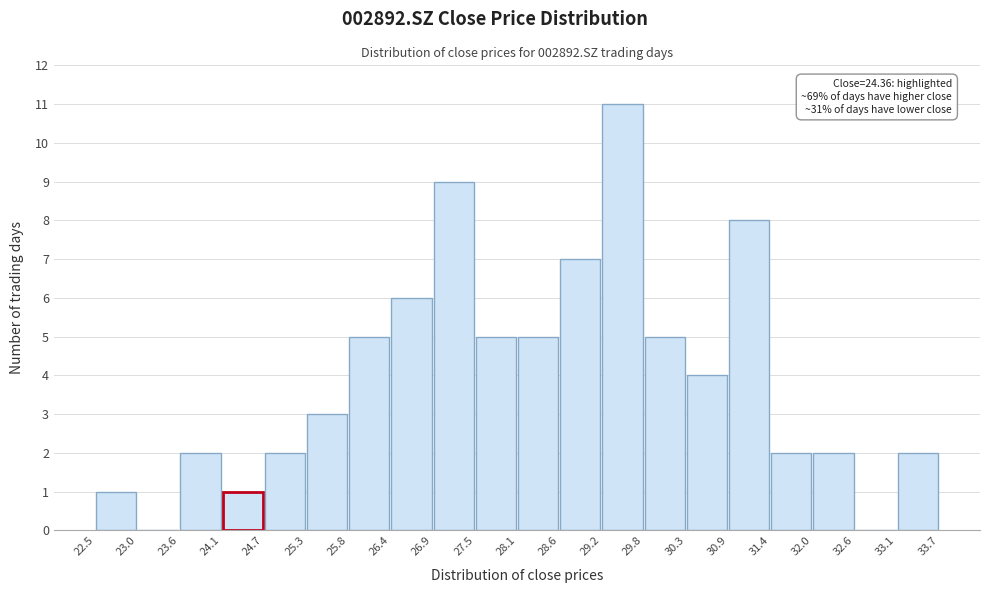

Which range on the x-axis has the tallest bar?

29.2 to 29.8